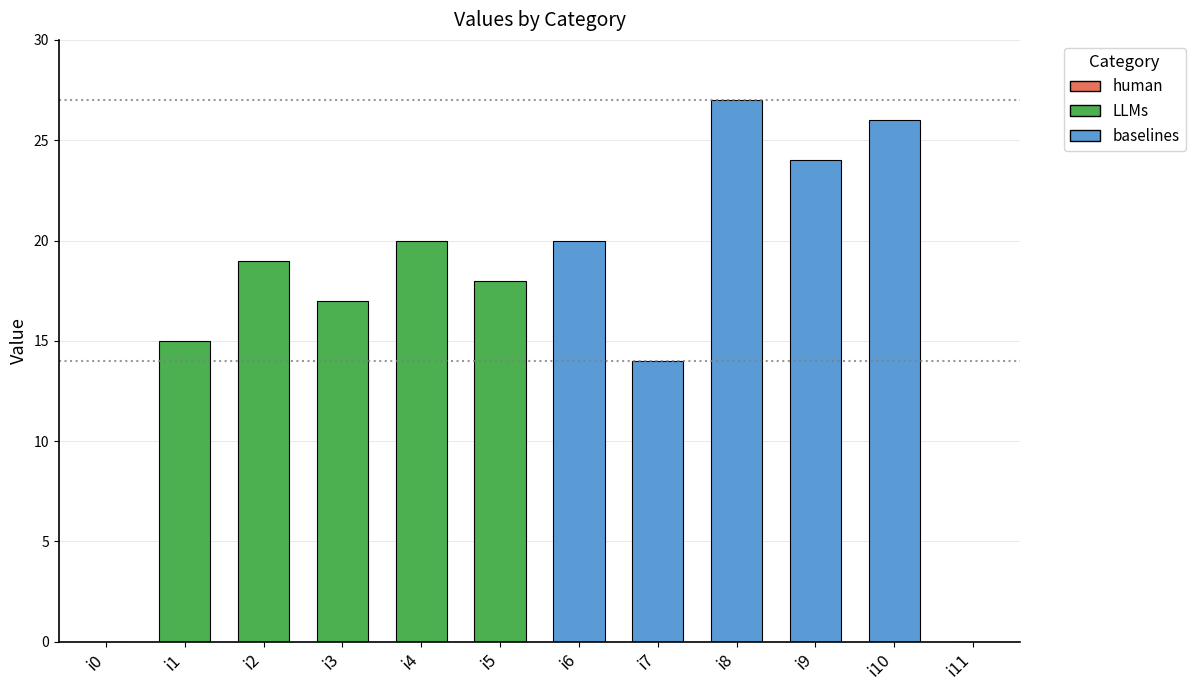

Are the bars grouped side by side (vs. stacked)?

No